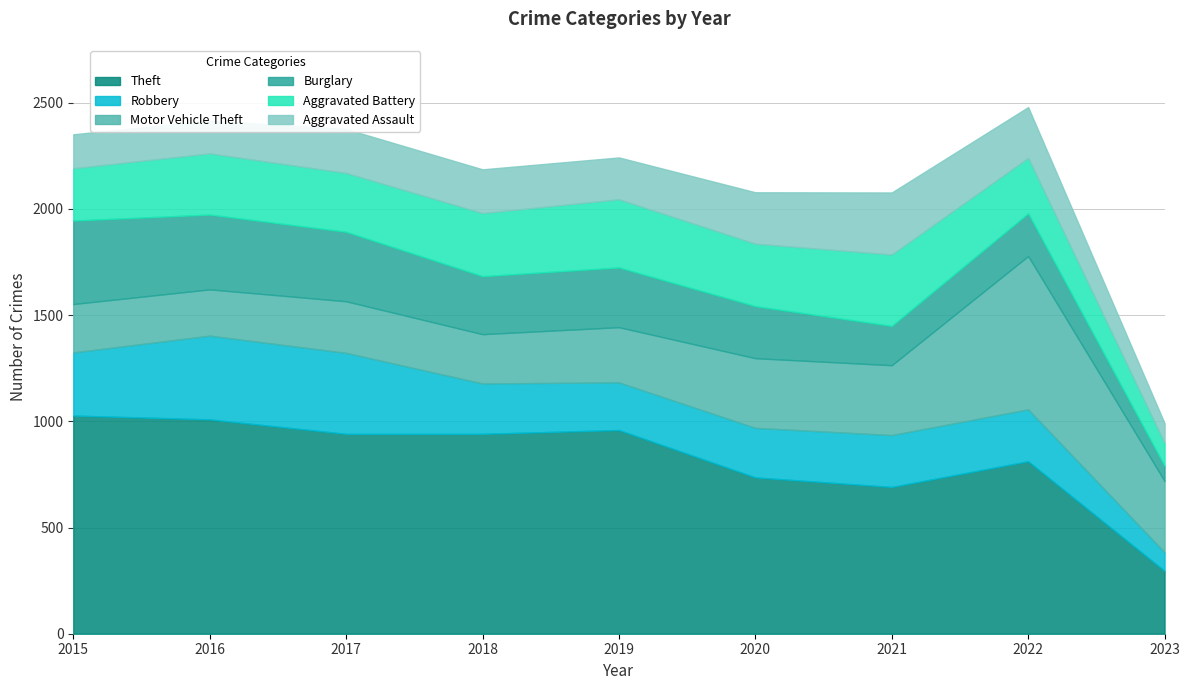

List the labels in order of Burglary value, largest first.

2015, 2016, 2017, 2019, 2018, 2020, 2022, 2021, 2023